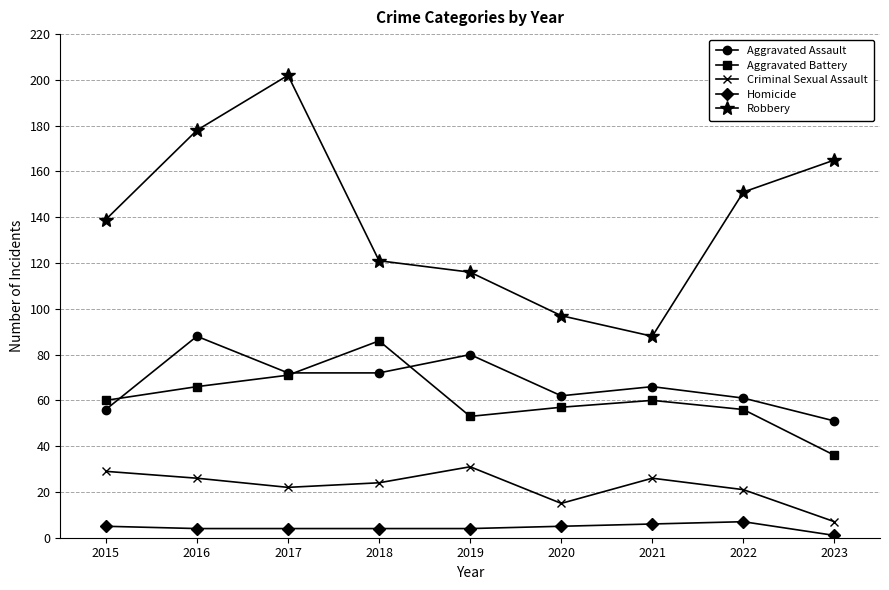

True or false: Robbery and Criminal Sexual Assault cross at least once.

False